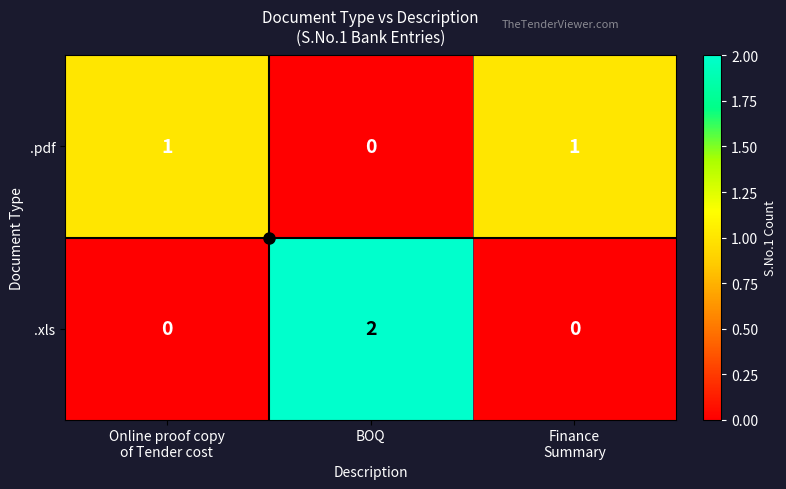

Rank the series at BOQ from highest to lowest value.

.xls, .pdf